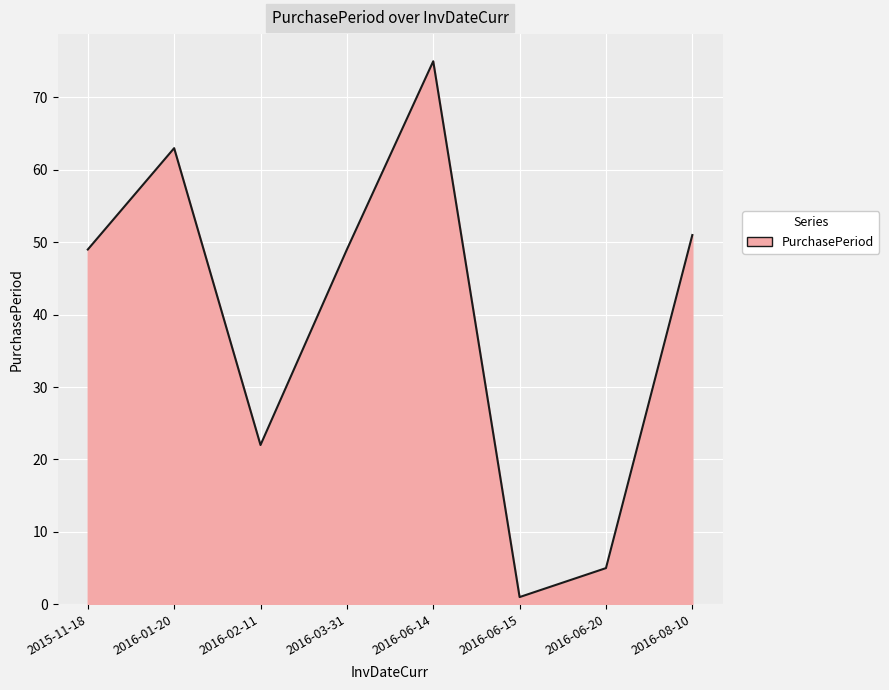

Is it true that the value at 2016-08-10 is 72?

False